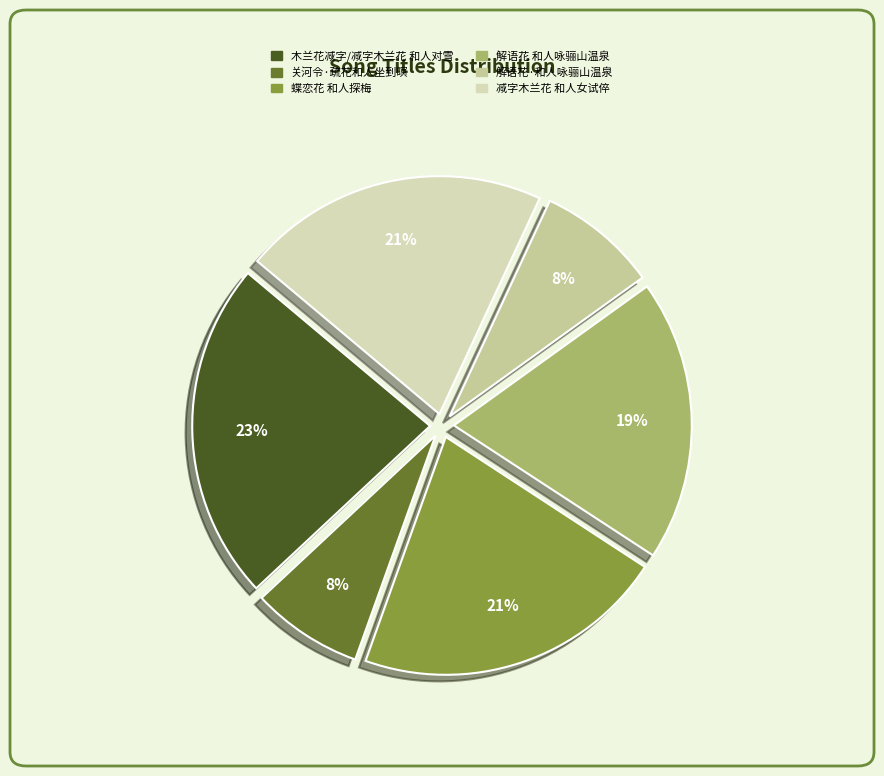

How many segments does this pie chart have?

6